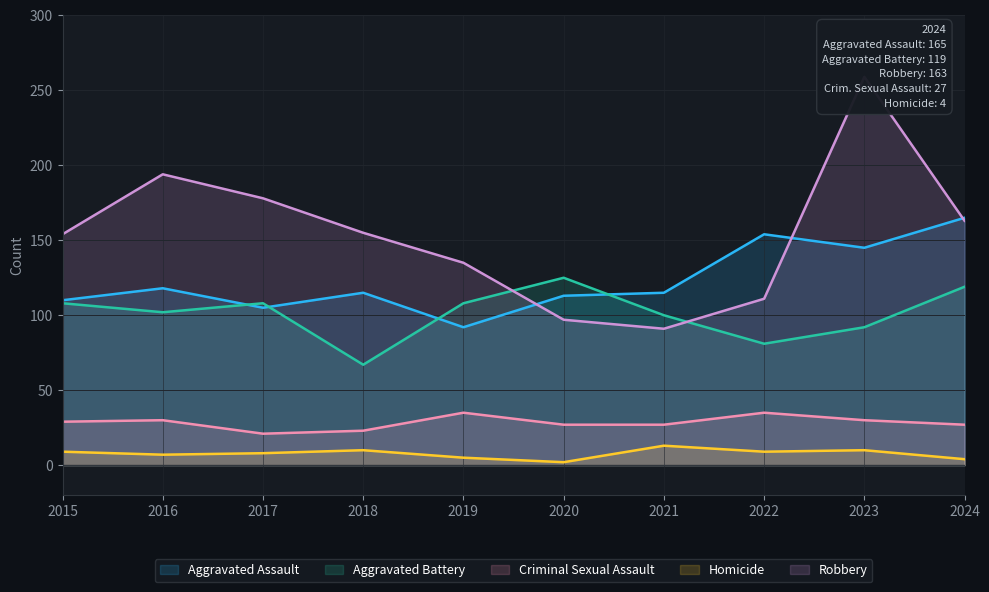

Which series has the largest total across all categories?

Robbery